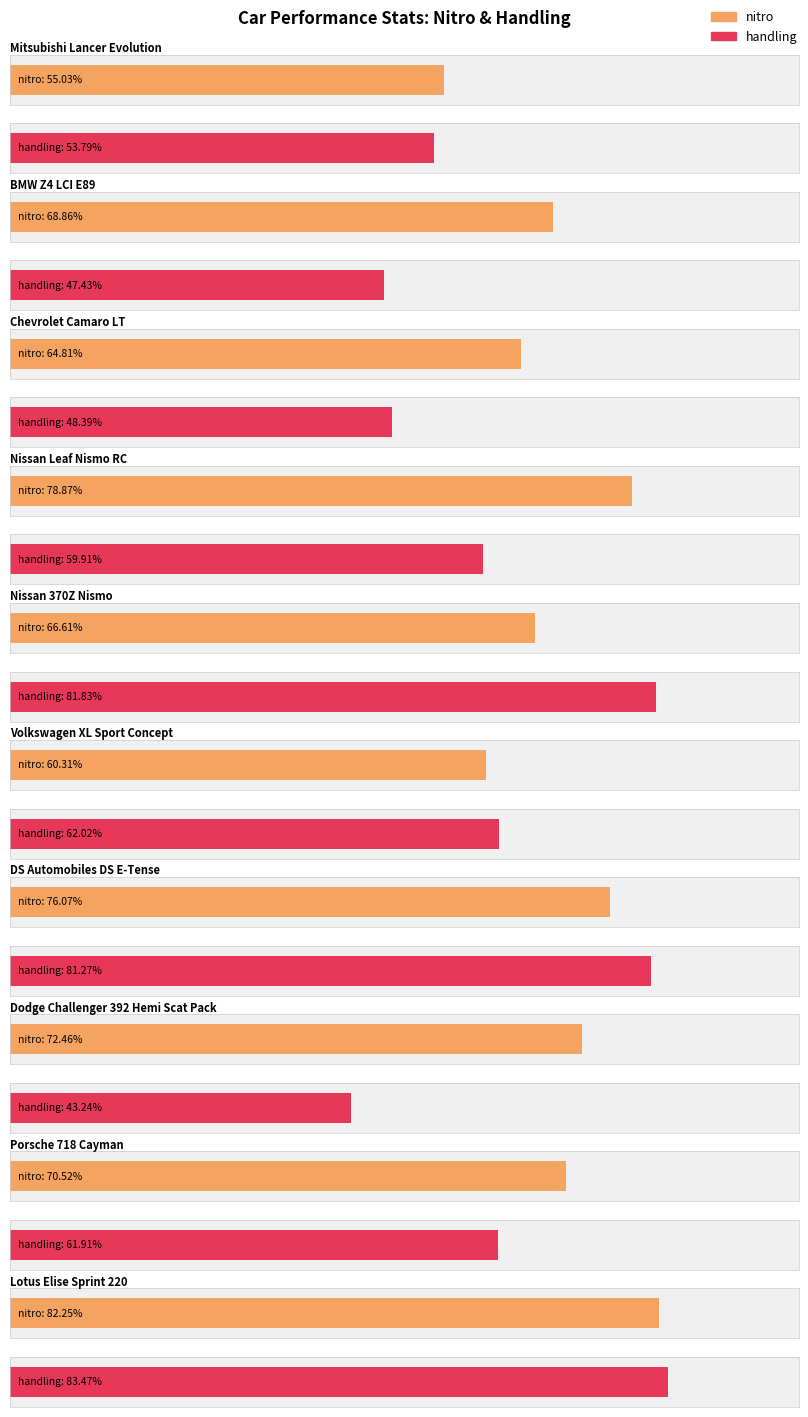

What is the label of the 6th bar from the left?

Volkswagen XL Sport Concept